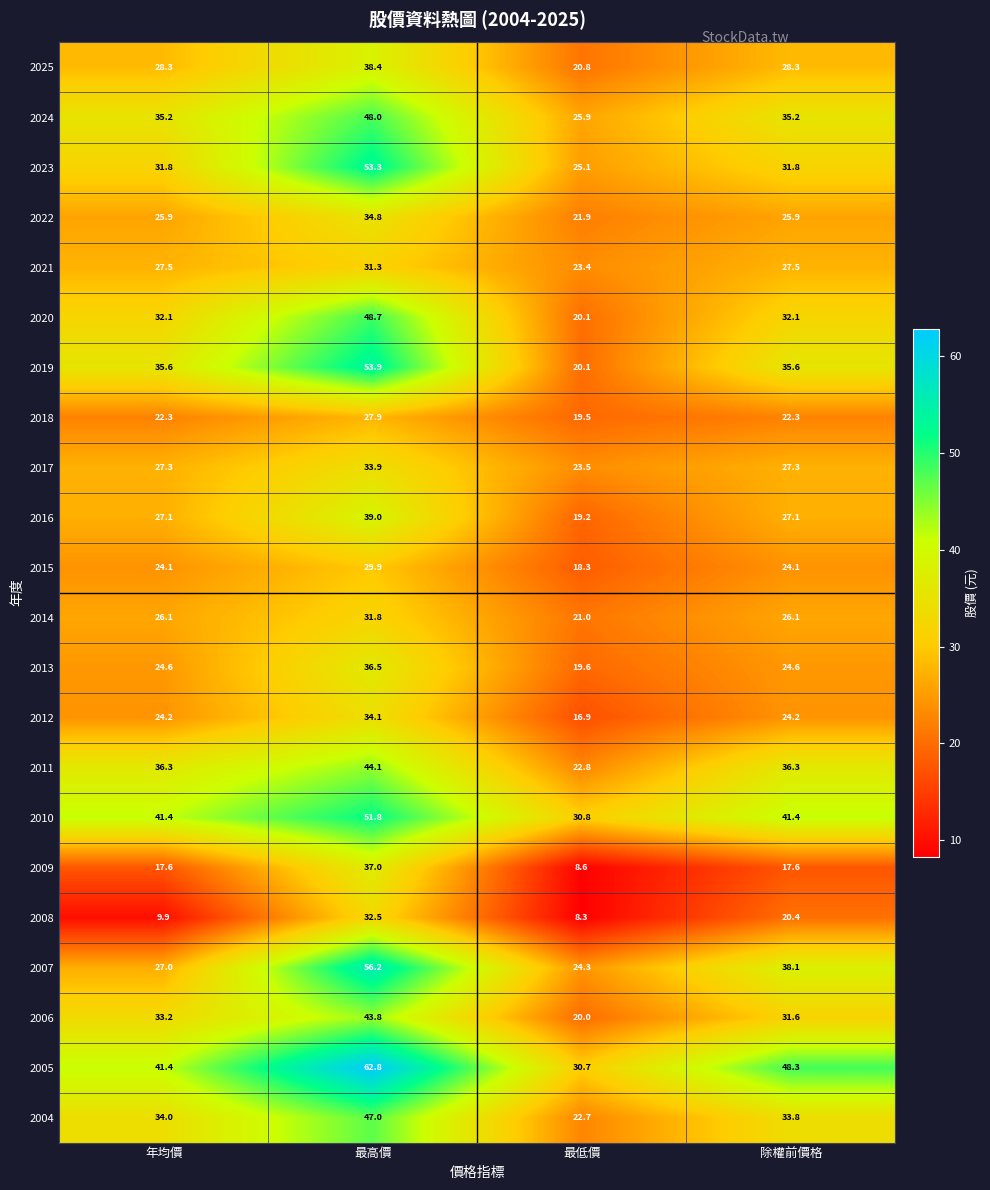

What is the total value across all series at 年均價?

632.9